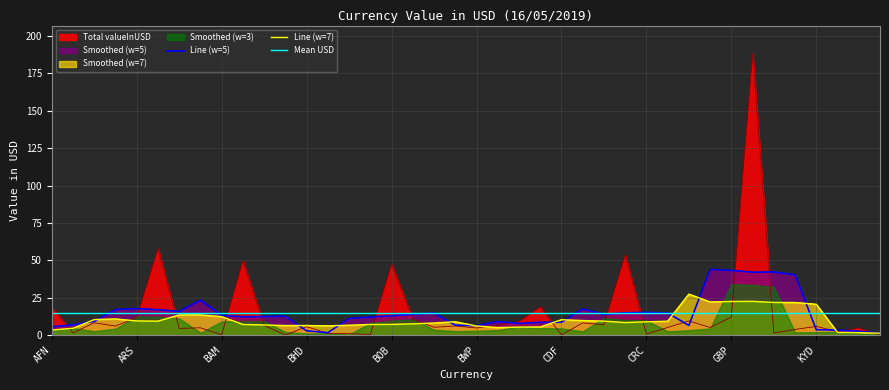

How many interior local valleys (lower than both neighbors) does the data have?

11